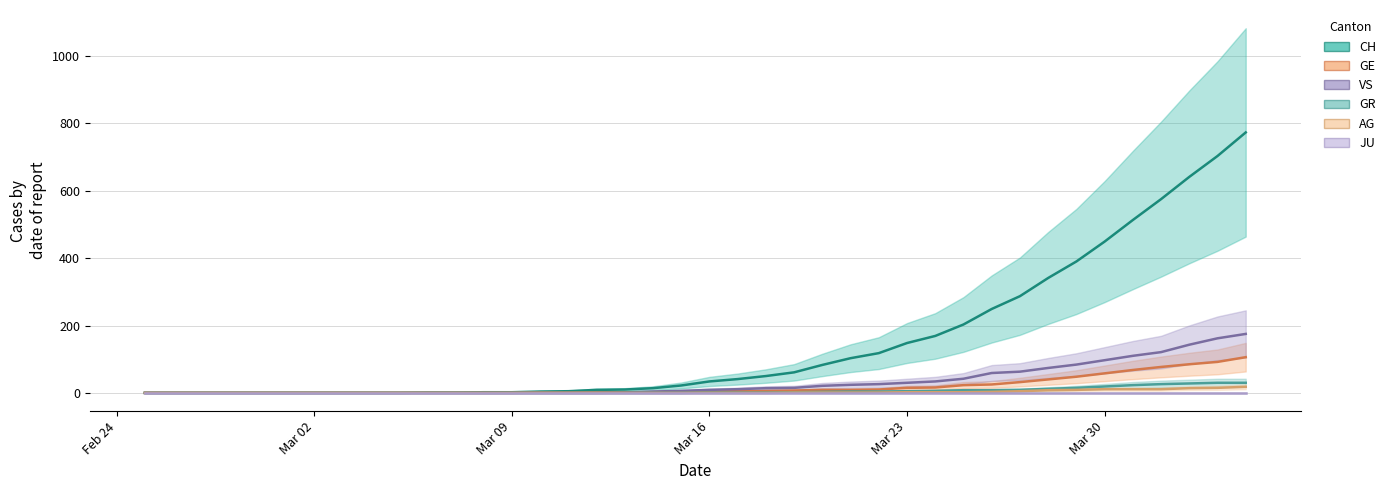

Which series has the widest spread of values?

CH